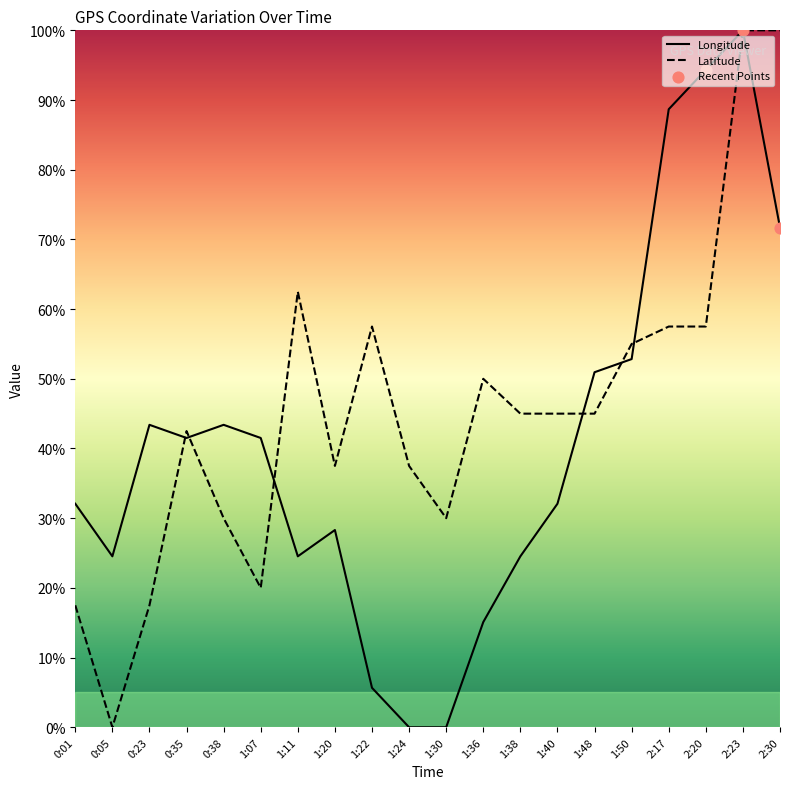

At which category is the sum across all series the highest?

2:23